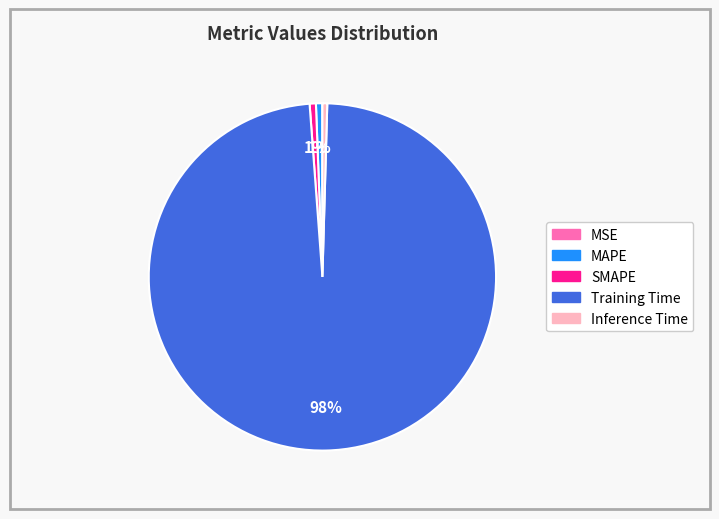

What percentage is the SMAPE slice, to the nearest percent?

1%